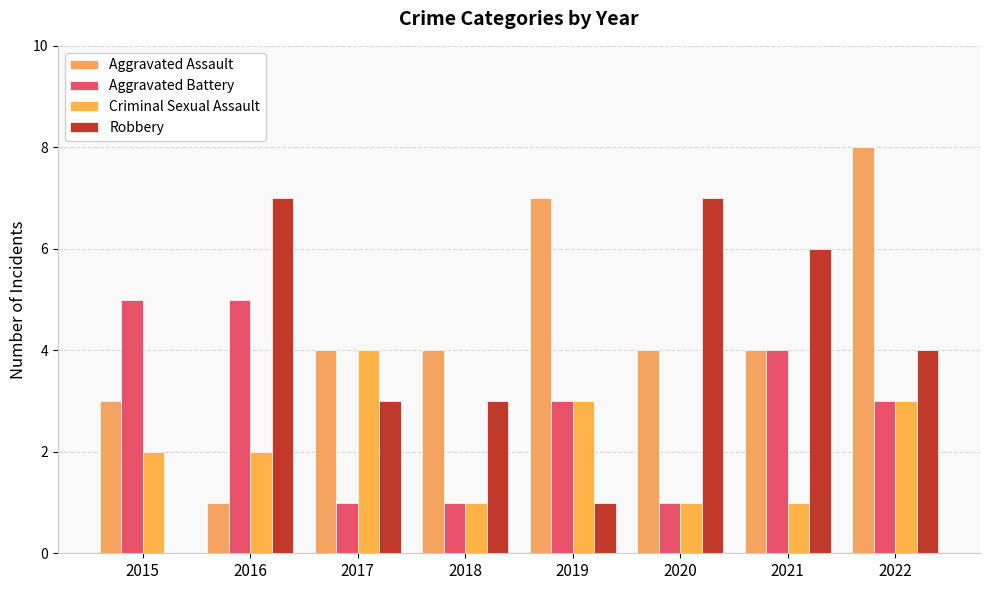

How many categories are shown in the chart?

8